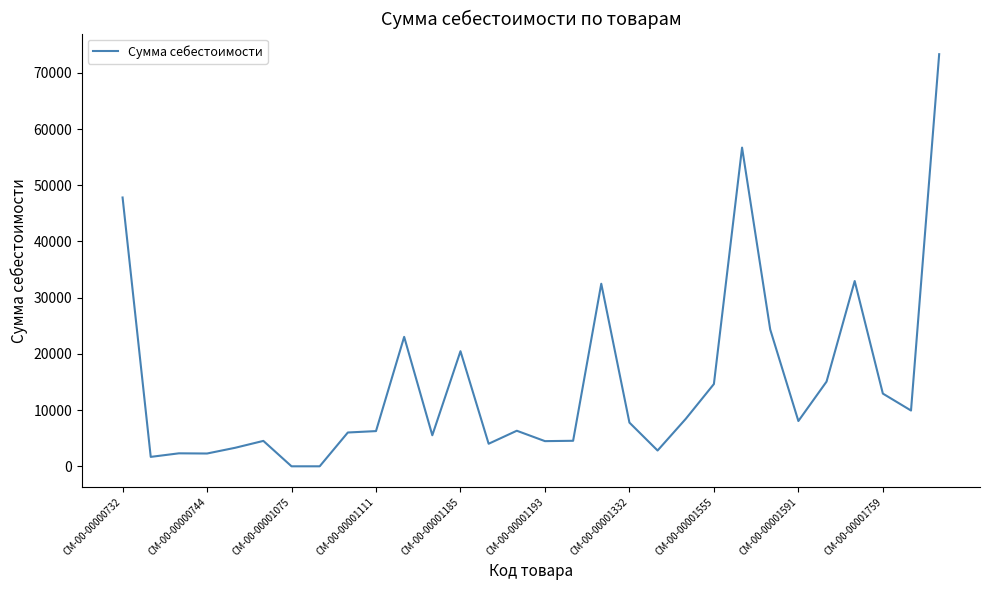

What is the difference between the maximum and minimum values?

73307.6